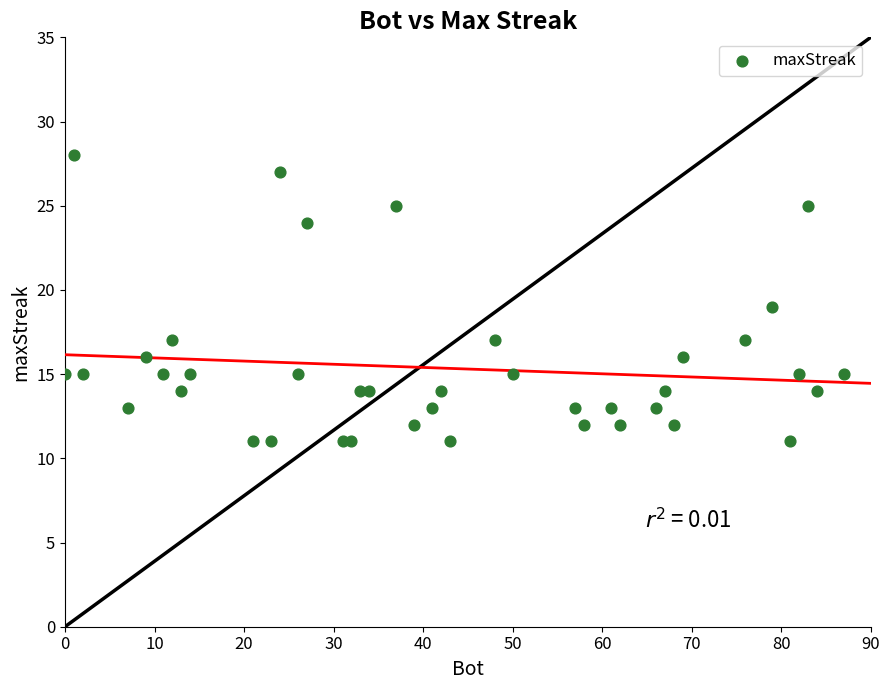

What is the range of Y values (max minus min)?

17